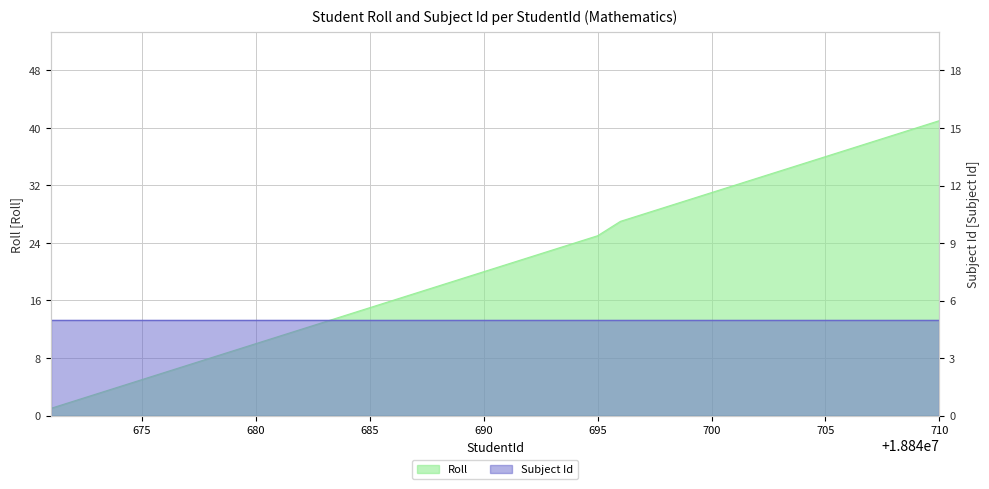

Where does the data first go above 21?

18840692